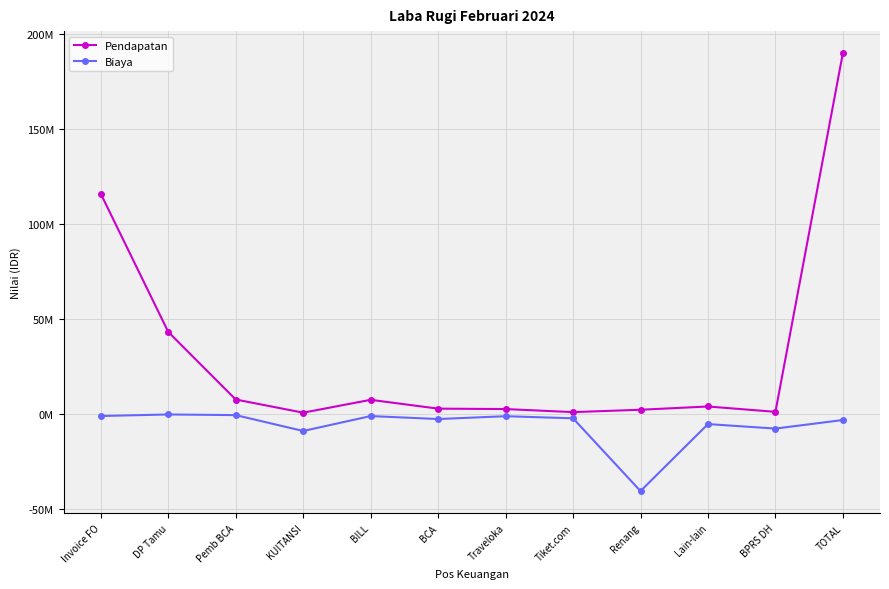

Read the Biaya value at BPRS DH.

-7520300